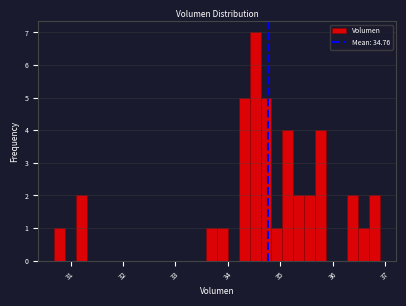

Around what value on the x-axis is the tallest bar? Give the approximate position of its centre, as read against the axis.

34.5